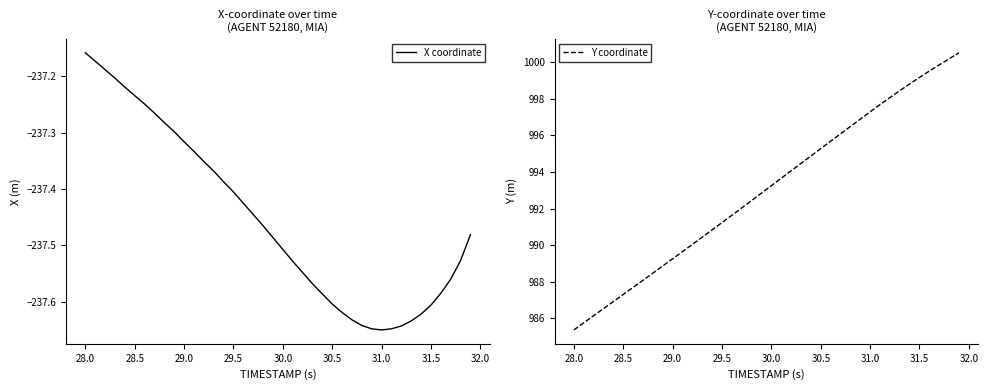

Count the number of data series in this chart.

2